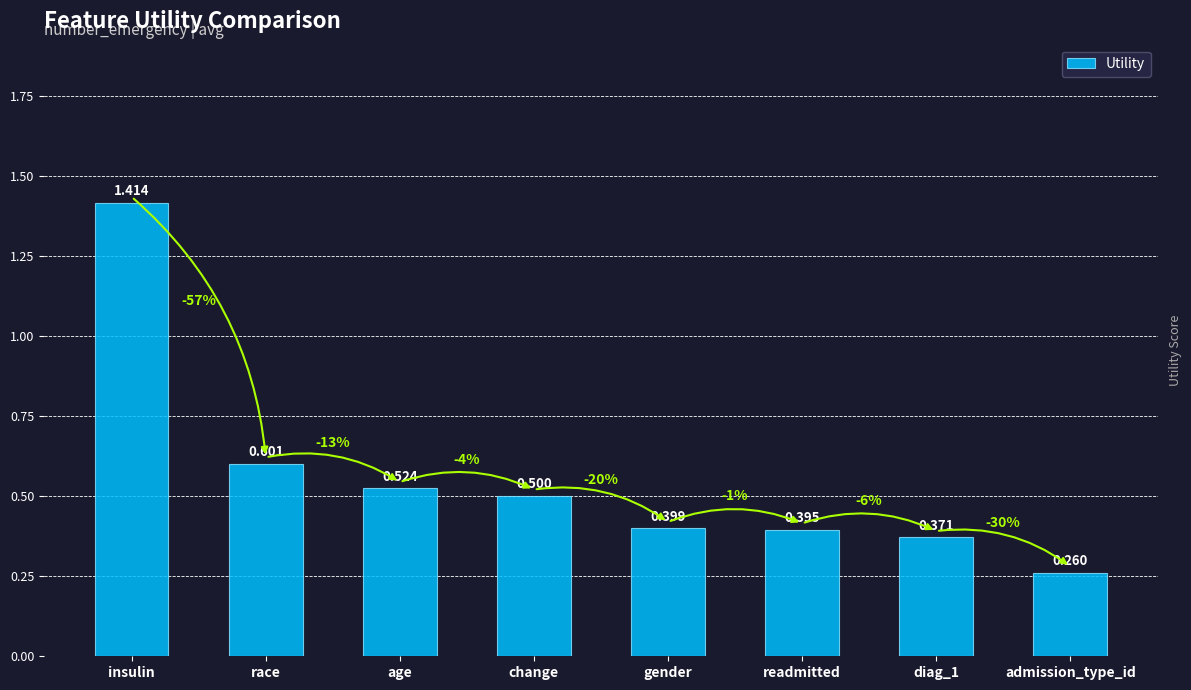

What is the sum of the values at readmitted and diag_1?

0.8